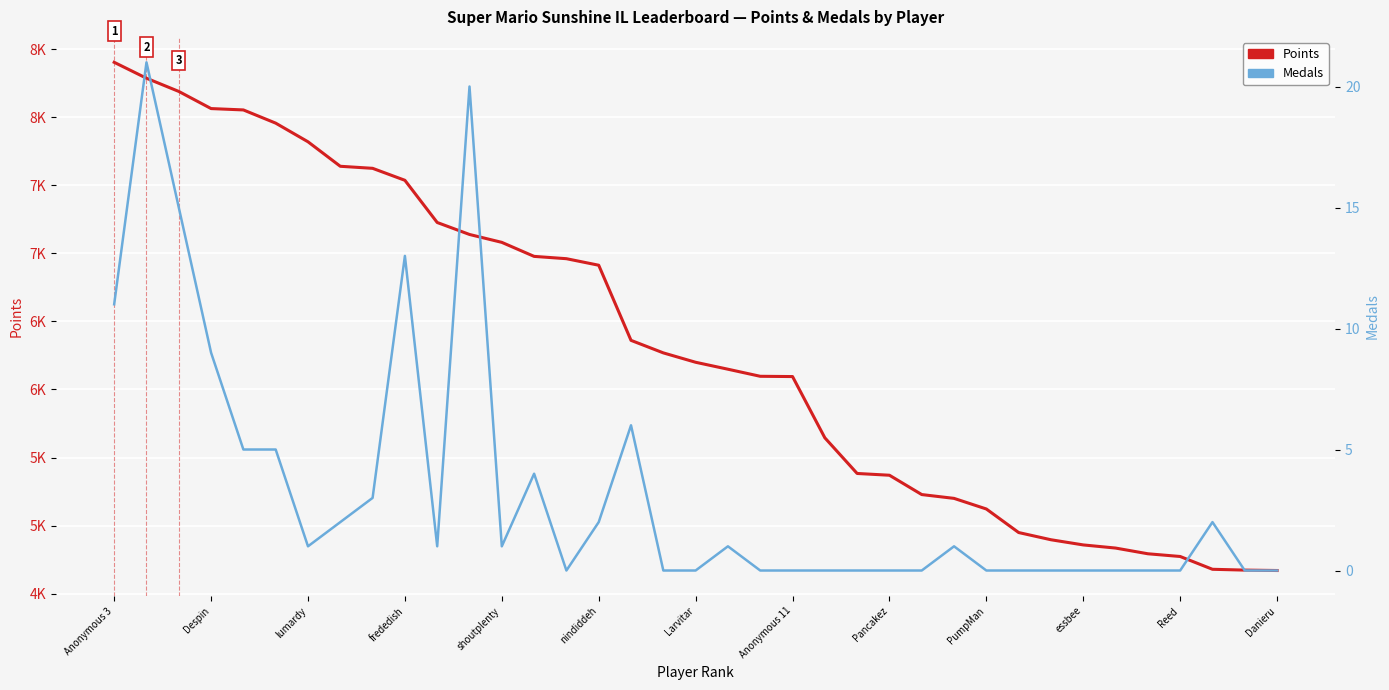

True or false: Points and Medals cross at least once.

False